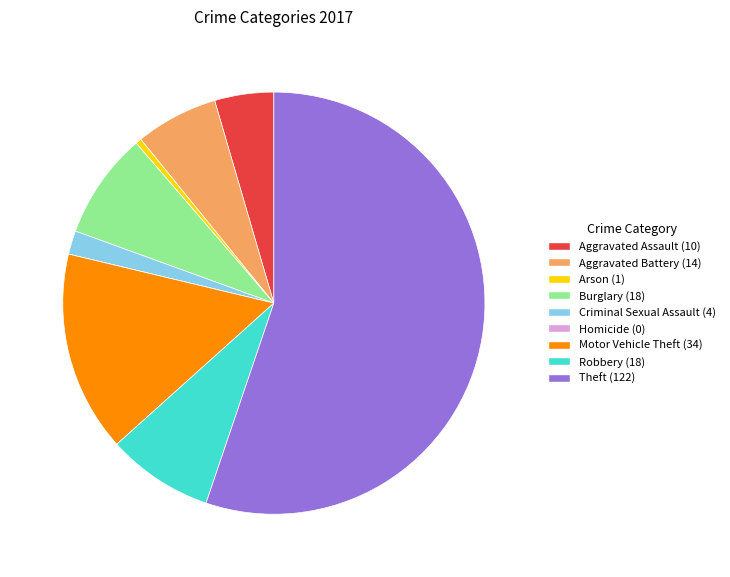

Which category has the biggest portion of the pie?

Theft